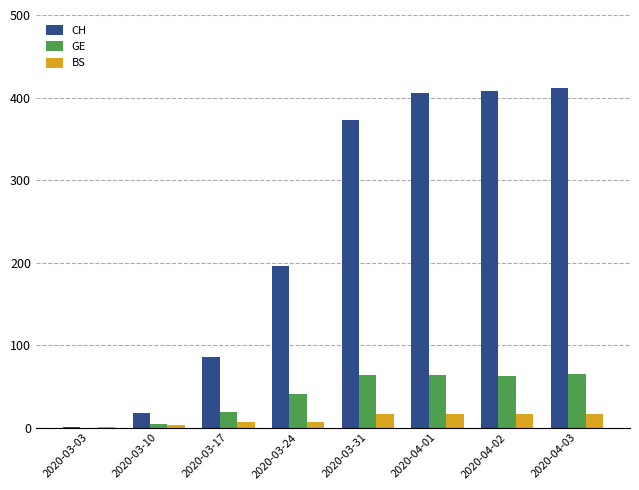

What are all the series names shown in the legend?

CH, GE, BS